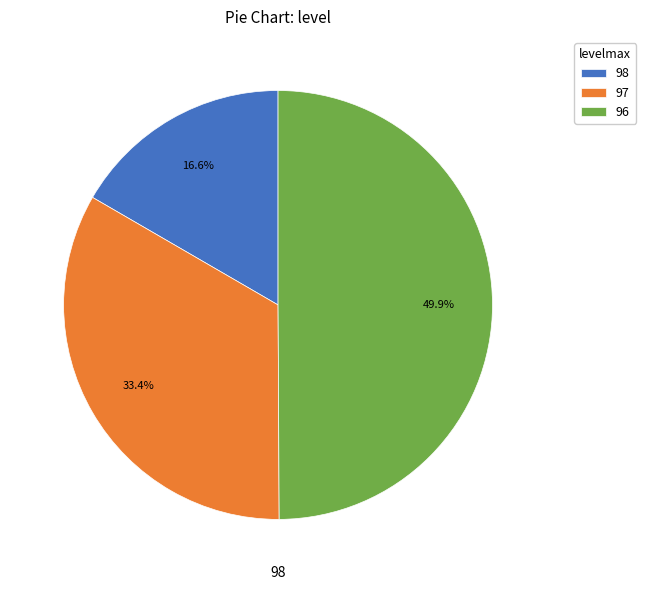

Which has a higher value, 97 or 98?

97